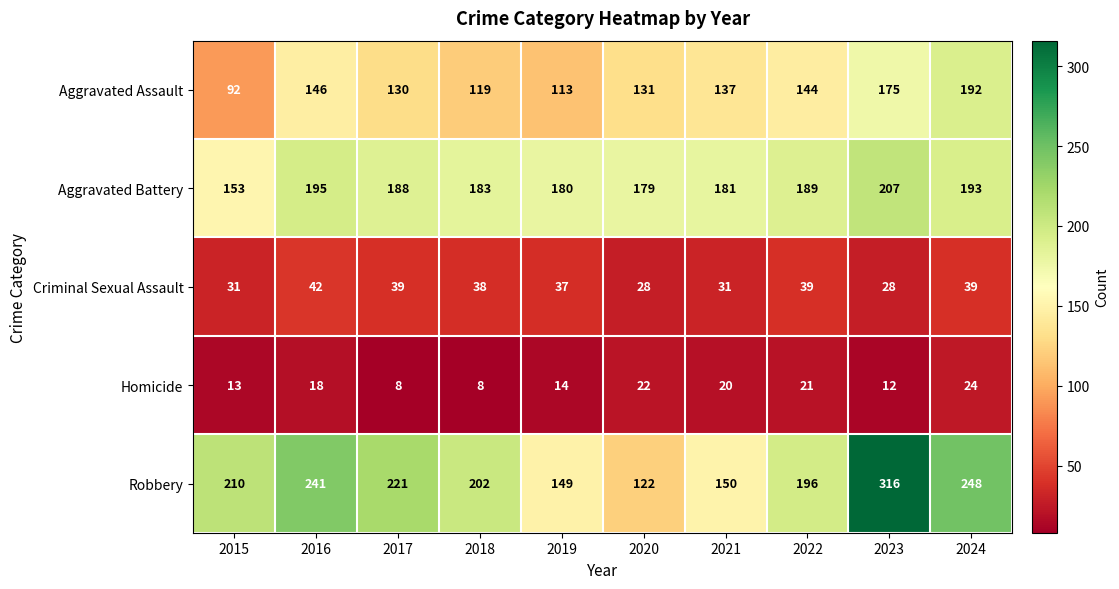

Rank the categories by Aggravated Battery value from lowest to highest.

2015, 2020, 2019, 2021, 2018, 2017, 2022, 2024, 2016, 2023